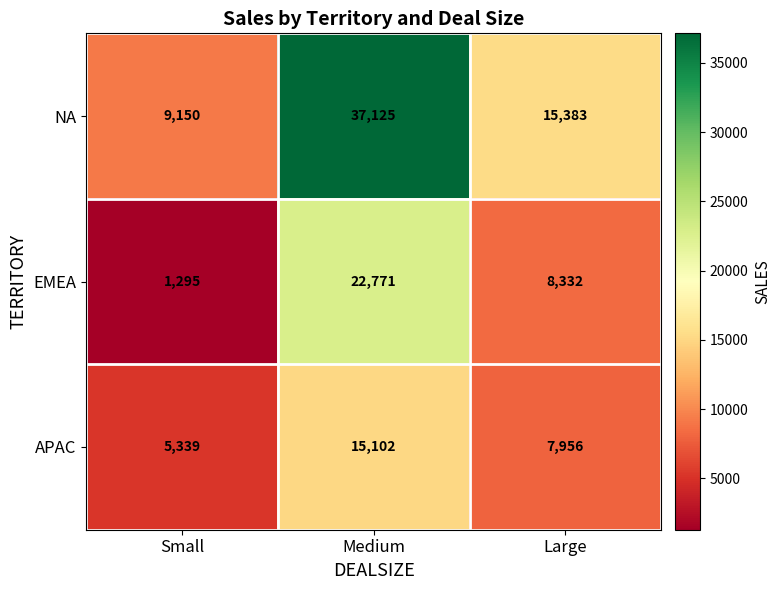

At which category is the sum across all series the highest?

Medium